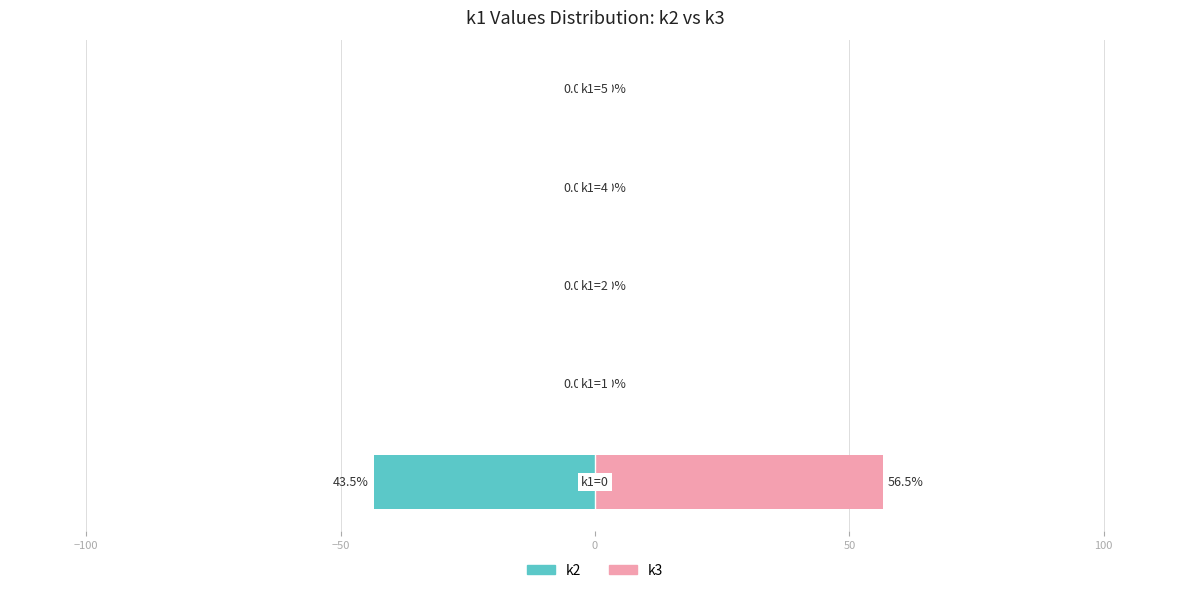

What is the sum of all k2 values?

-43.5